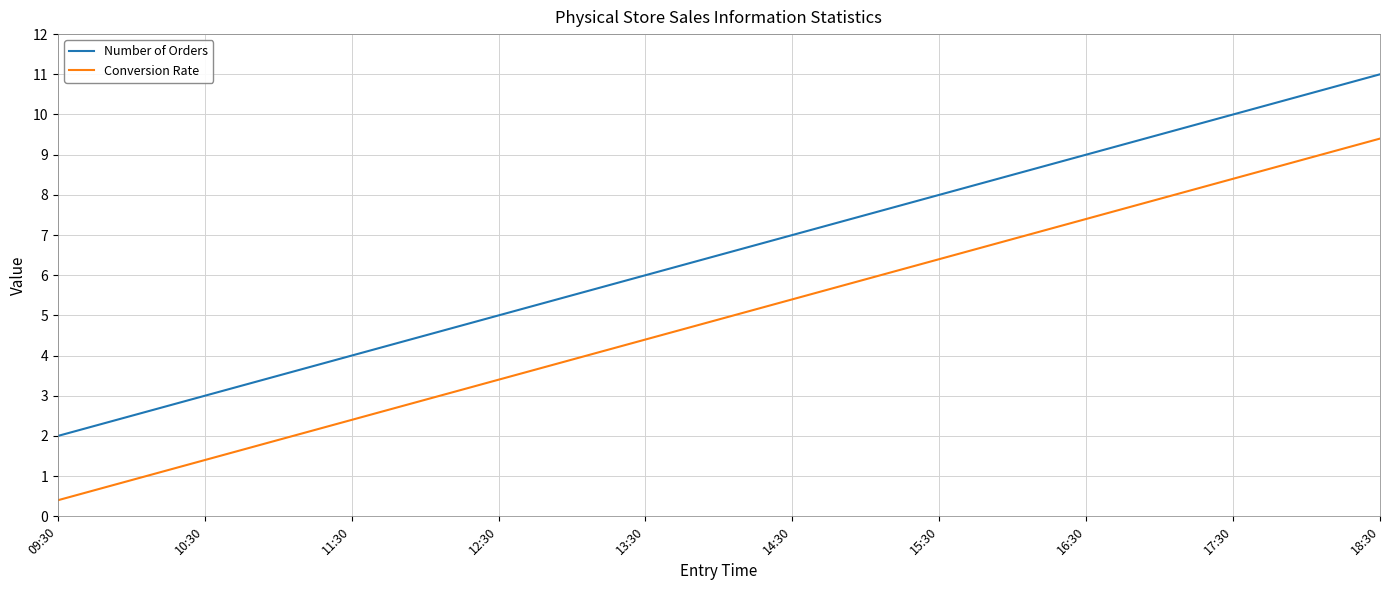

List the labels in order of Number of Orders value, smallest first.

09:30, 10:30, 11:30, 12:30, 13:30, 14:30, 15:30, 16:30, 17:30, 18:30